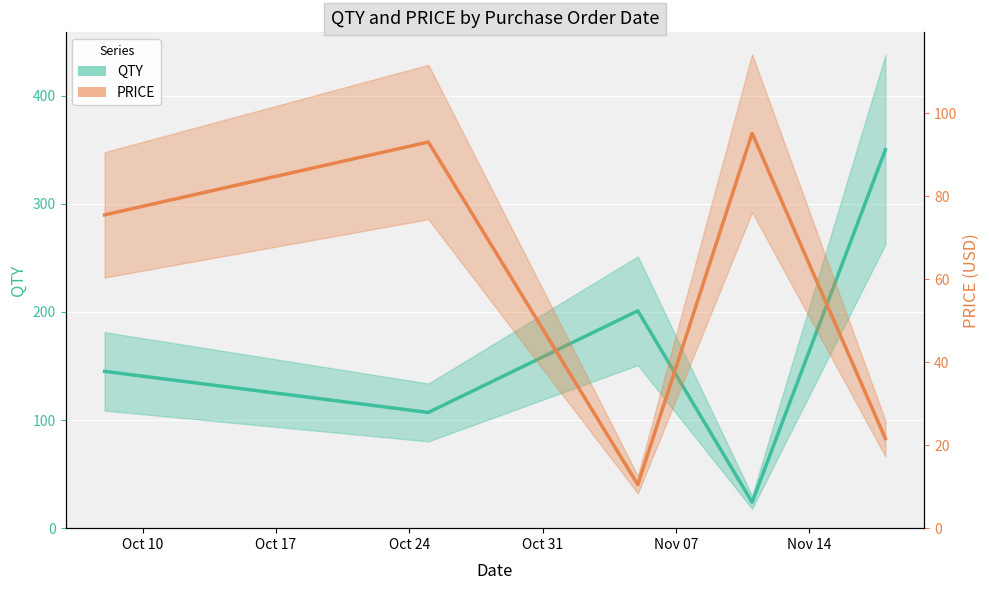

At how many categories does at least one series exceed 277?

1